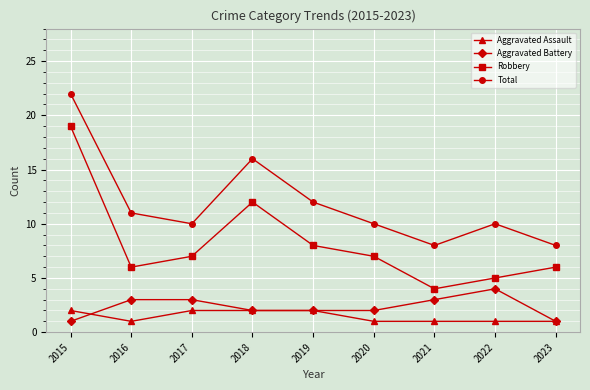

What is the value of the Aggravated Assault point at the 9th from the left?

1